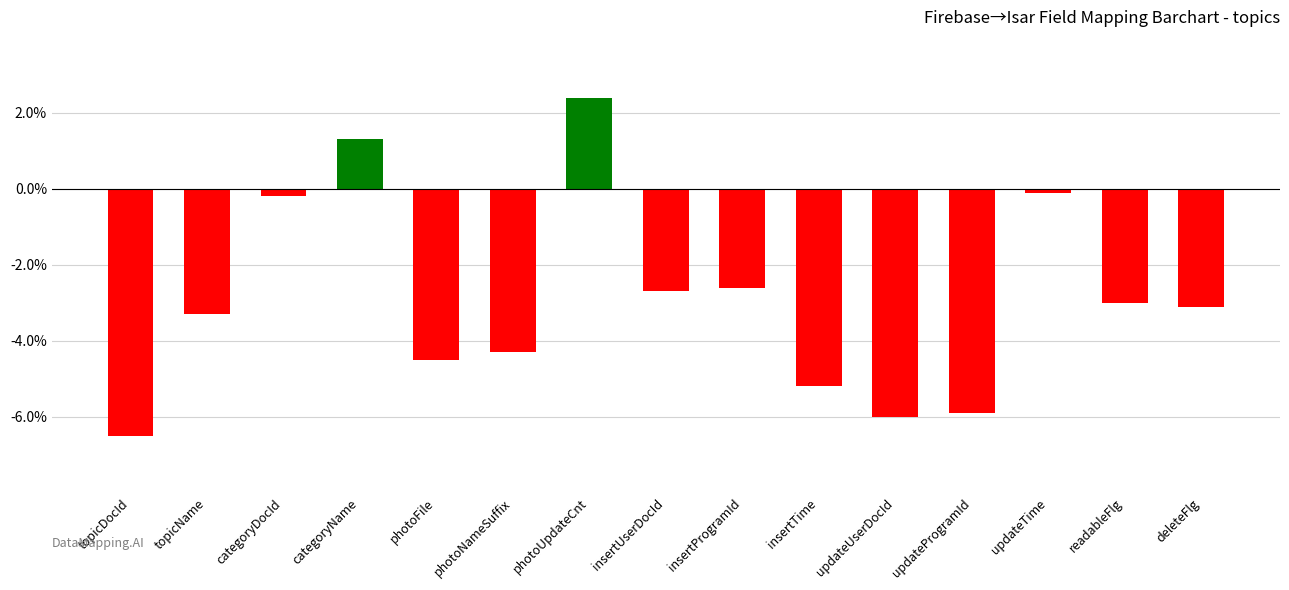

Reading left to right, extract all data points from this chart.

topicDocId=-6.5	topicName=-3.3	categoryDocId=-0.2	categoryName=1.3	photoFile=-4.5	photoNameSuffix=-4.3	photoUpdateCnt=2.4	insertUserDocId=-2.7	insertProgramId=-2.6	insertTime=-5.2	updateUserDocId=-6.0	updateProgramId=-5.9	updateTime=-0.1	readableFlg=-3.0	deleteFlg=-3.1